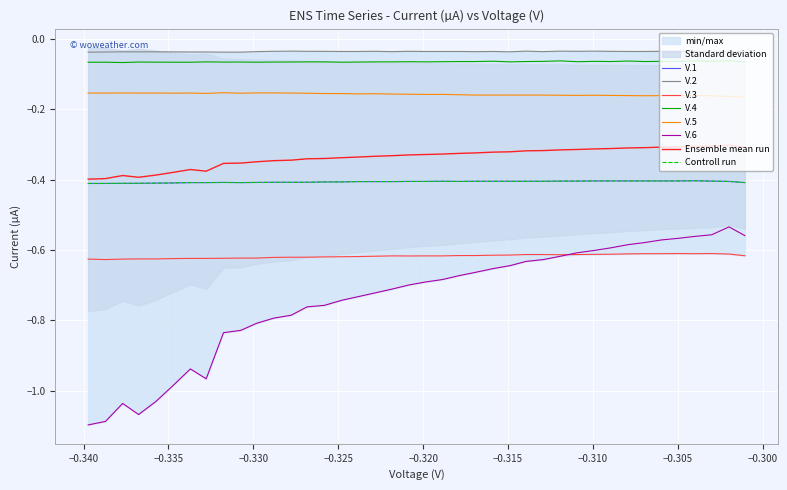

How many data points does each series have?

40